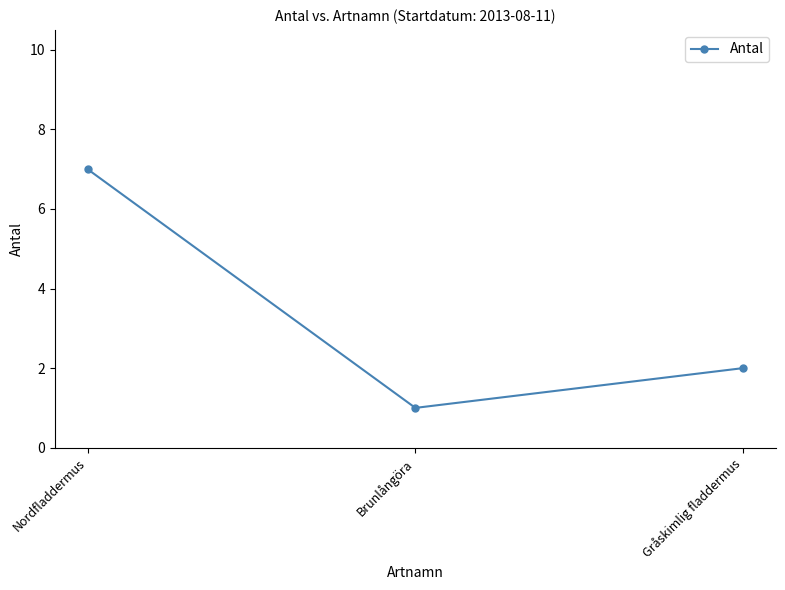

At which label does the data first exceed 2?

Nordfladdermus